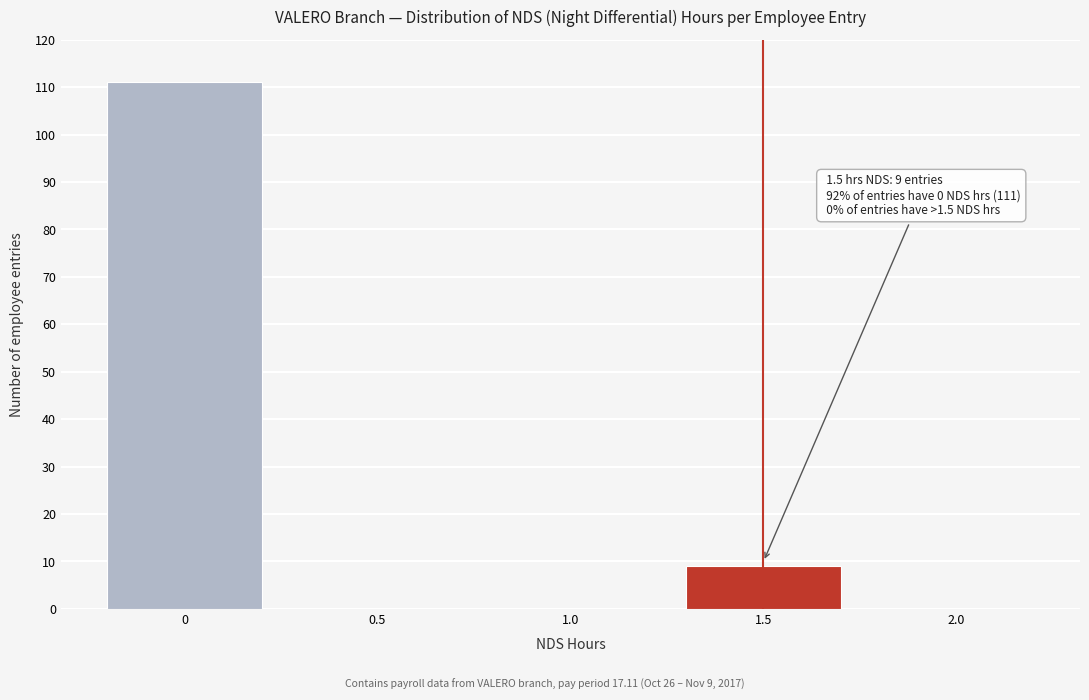

Which range on the x-axis has the tallest bar?

-0.25 to 0.25